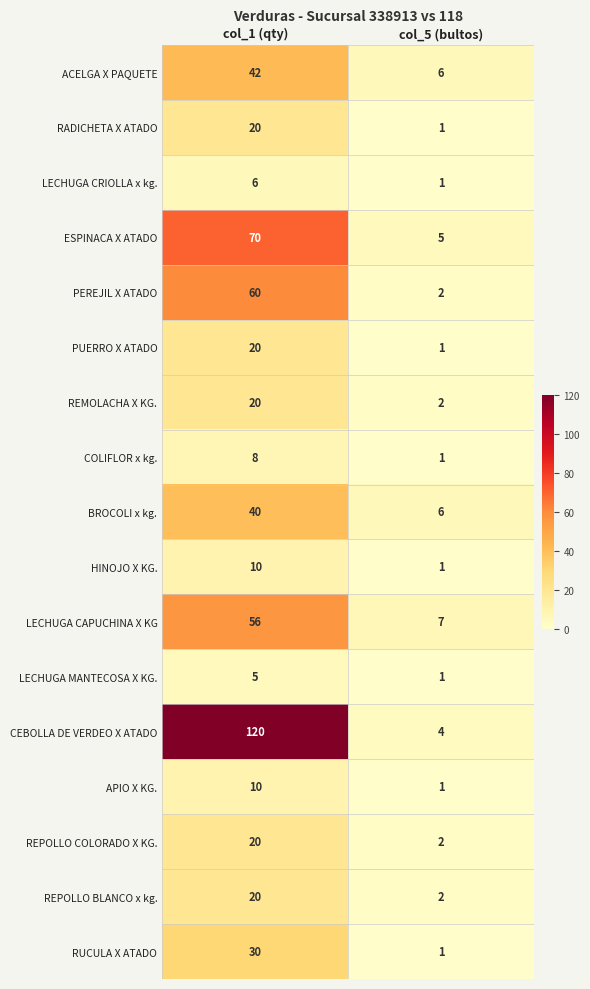

Between col_1 (qty) and col_5 (bultos), which series saw the biggest shift?

CEBOLLA DE VERDEO X ATADO